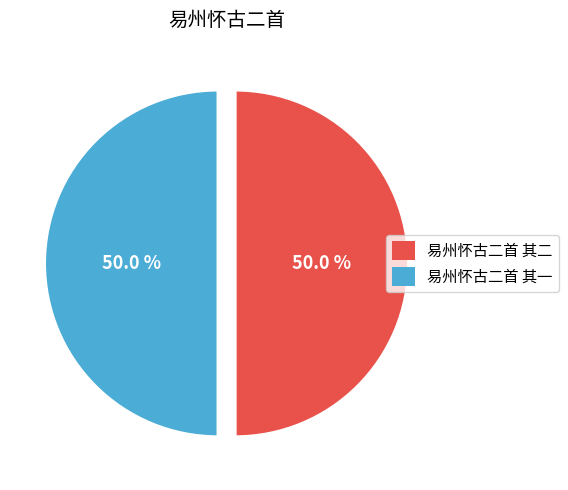

Approximately how many times larger is the value at 易州怀古二首 其一 compared to 易州怀古二首 其二?

1.0